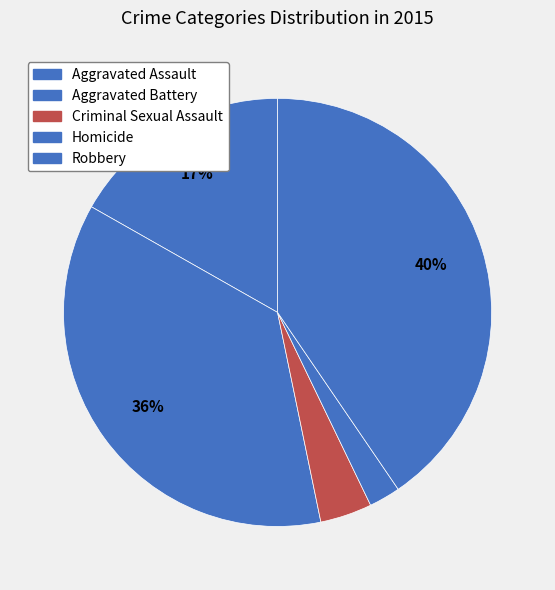

Count the number of slices in the pie.

5